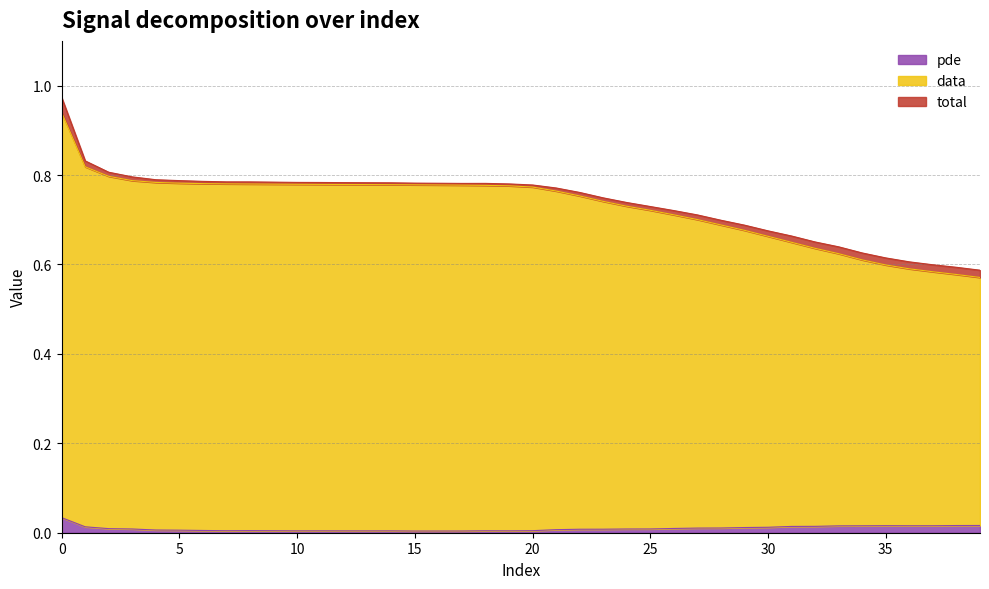

The total series shows 0.7 at 29. True or false?

True